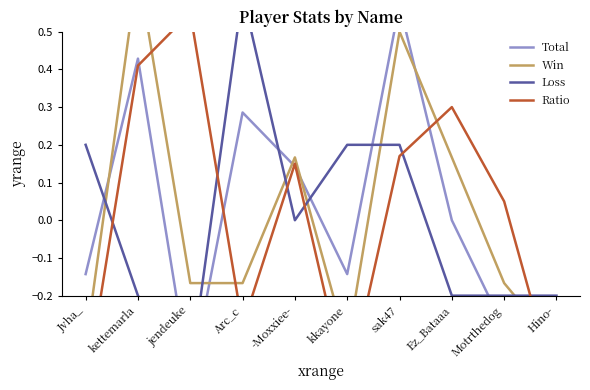

How many intersections are there between Loss and Total?

6